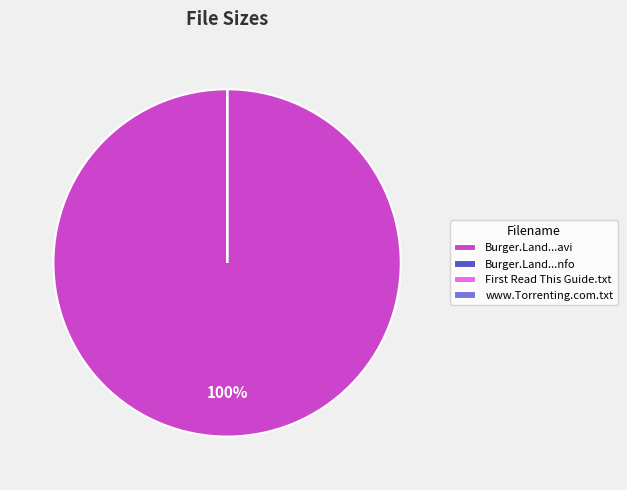

Is there a majority slice in this chart?

Yes